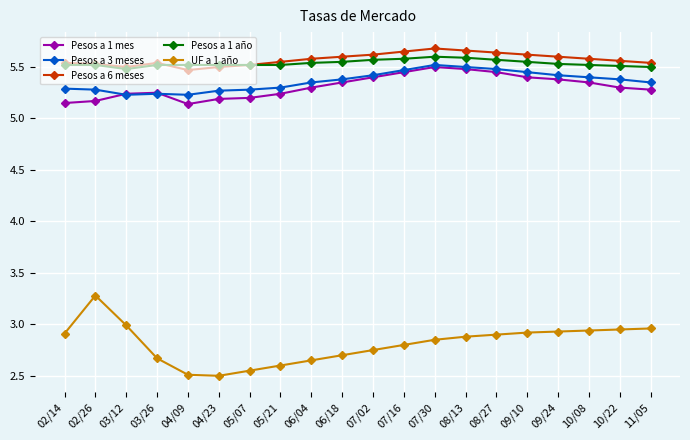

Where is the first local minimum for Pesos a 6 meses?

03/12